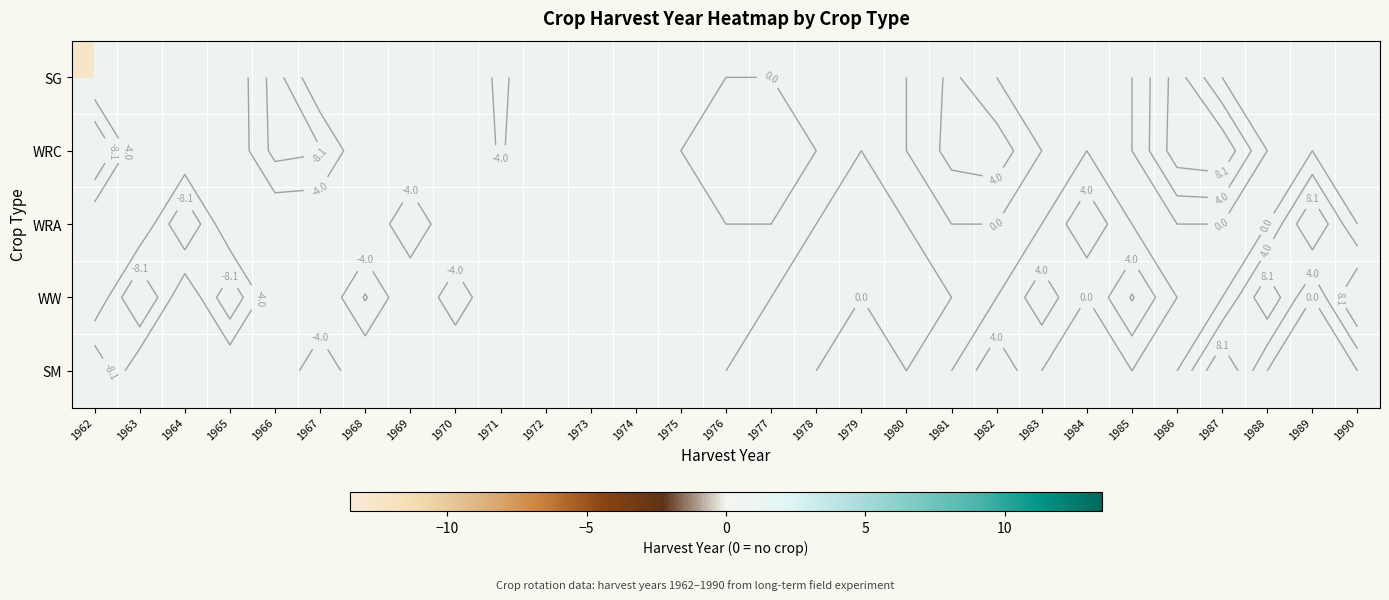

What is the minimum value for SG?

-12.5